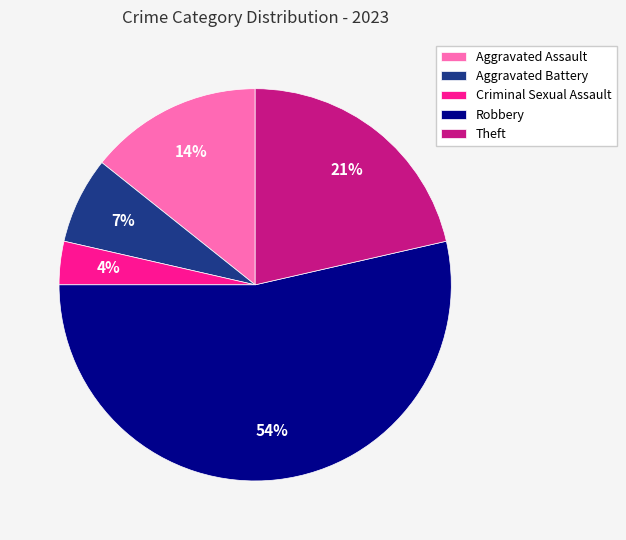

Which slice is the largest?

Robbery